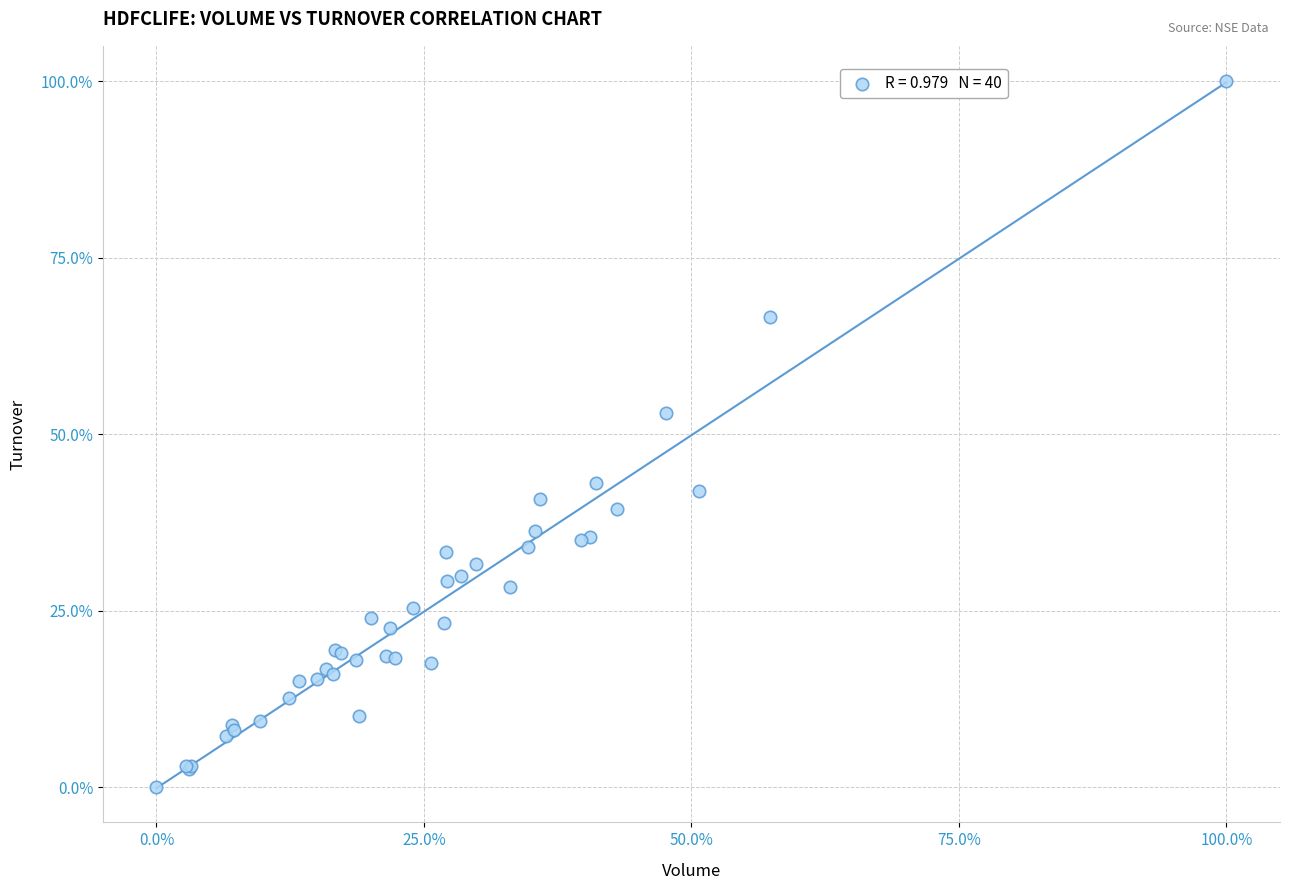

What Y value in the scatter plot is closest to 50?

53.0